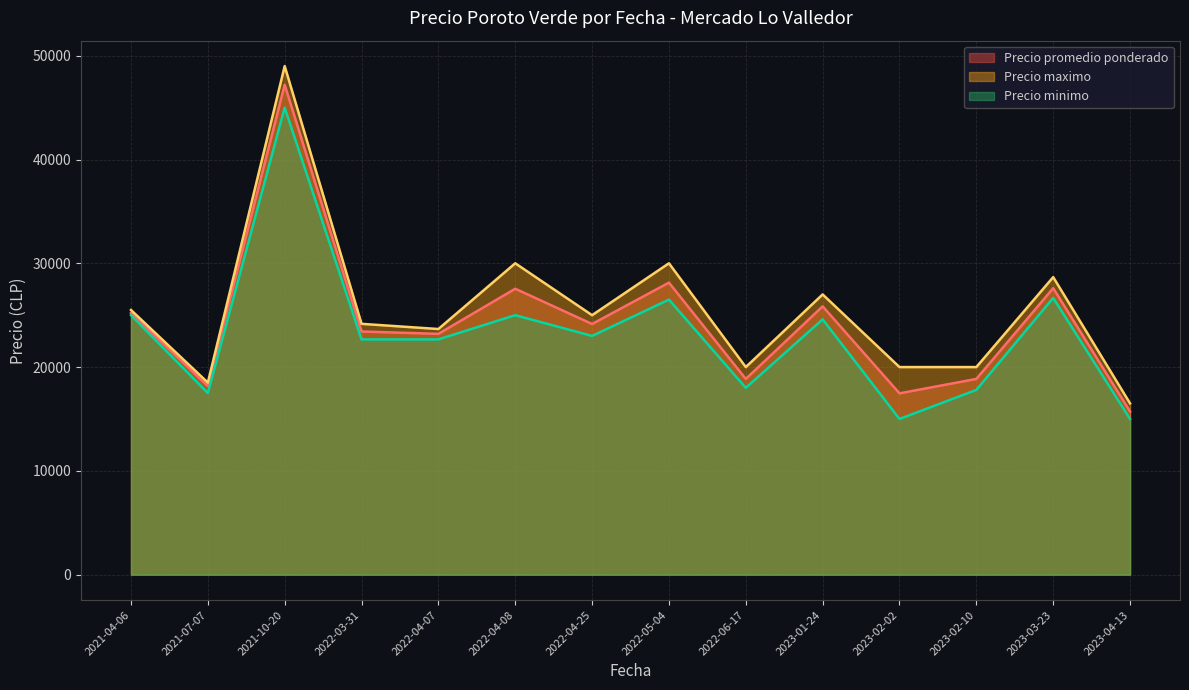

At which category is the sum across all series the highest?

2021-10-20